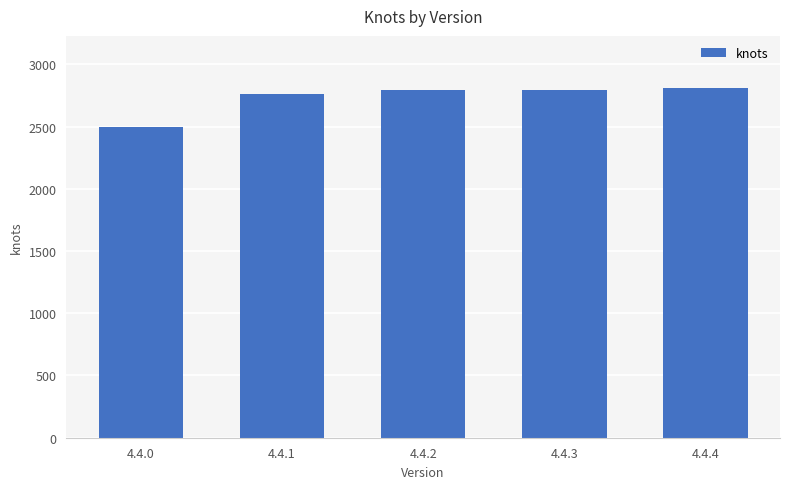

The chart shows a value of 3746 at 4.4.4. True or false?

False